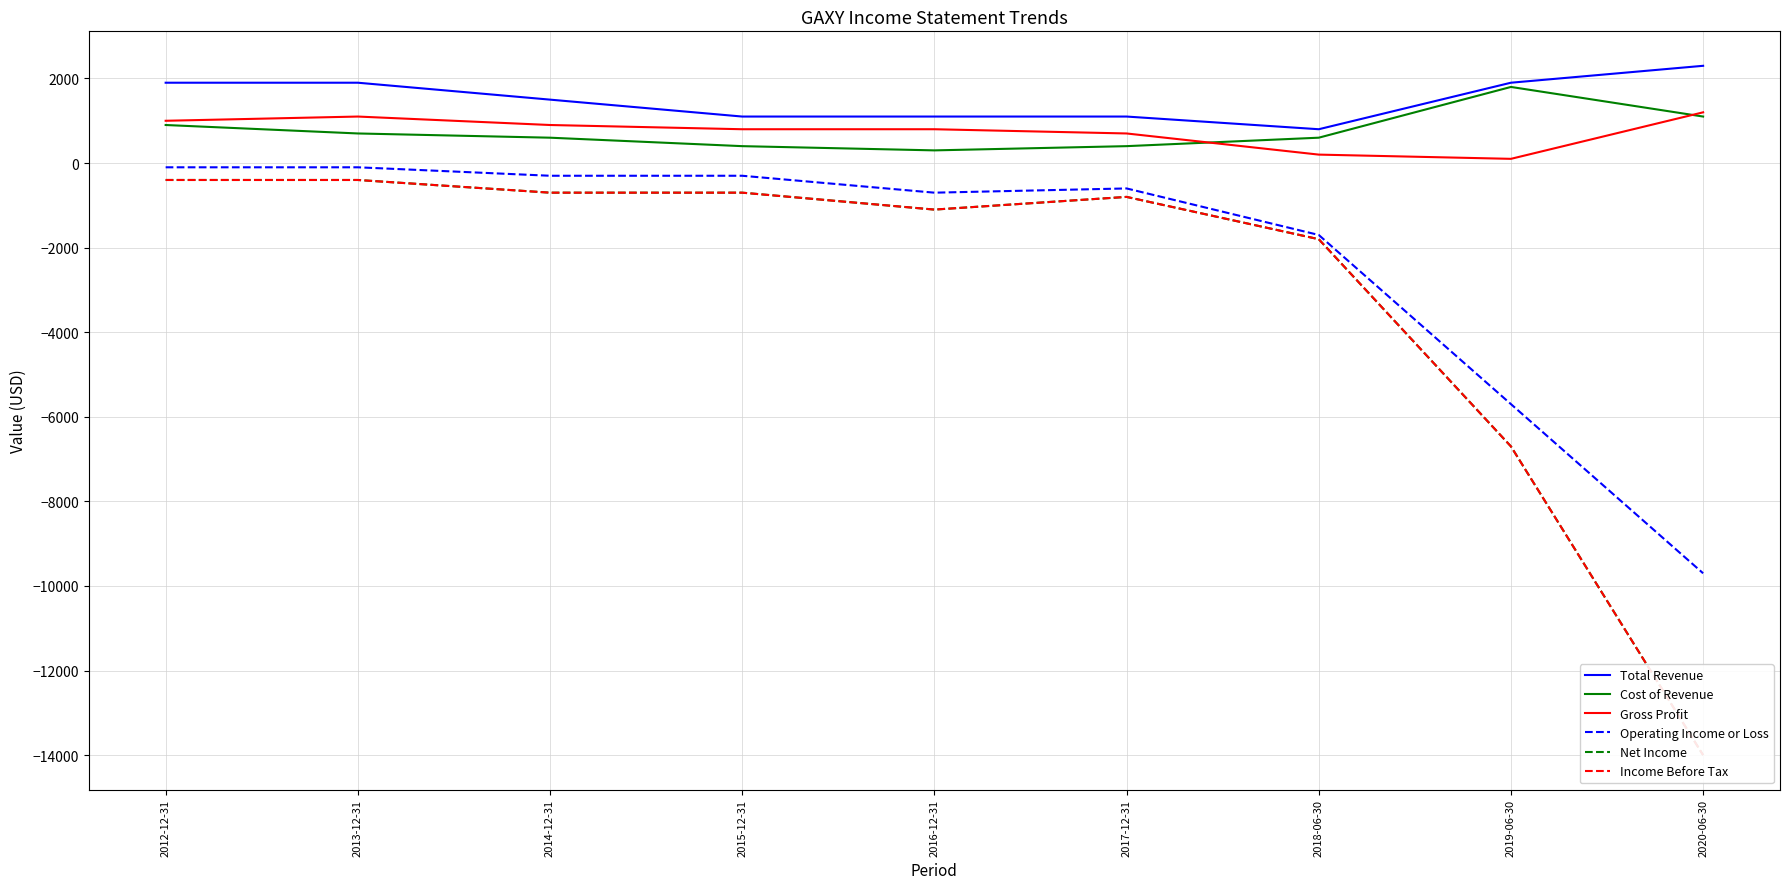

At which label does Total Revenue reach its minimum?

2018-06-30